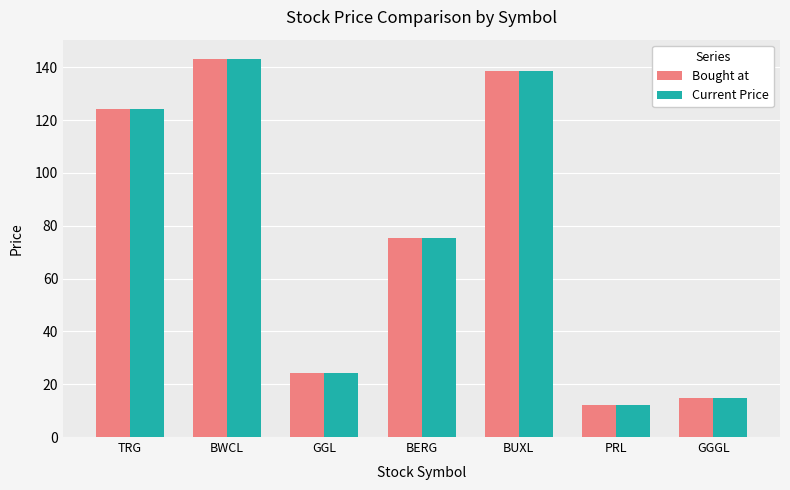

At which category is the sum across all series the highest?

BWCL